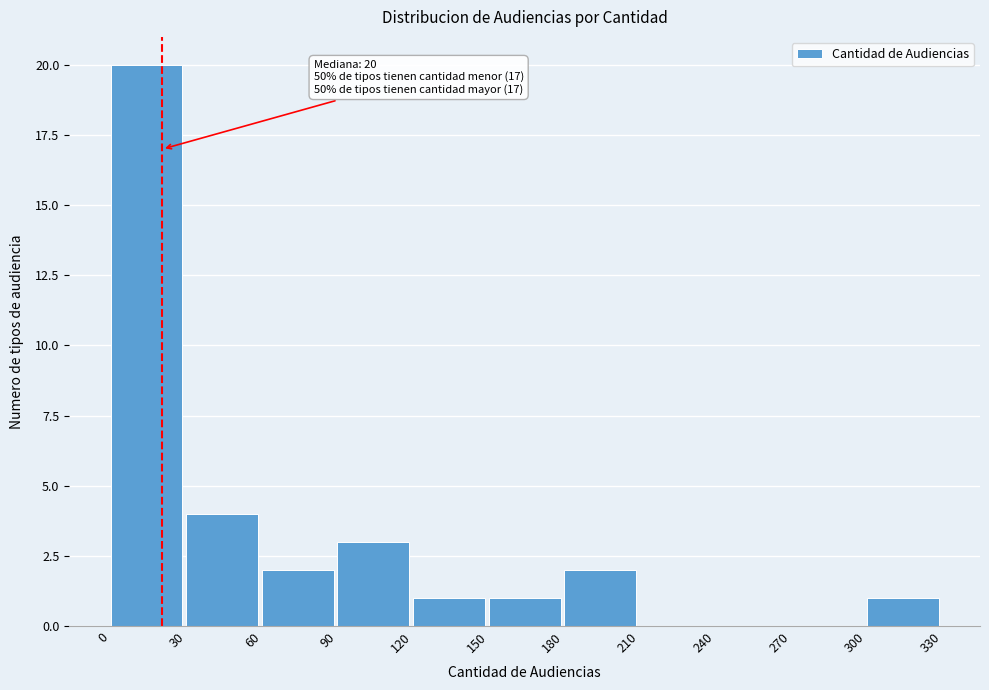

Over which range of the x-axis is the bar tallest?

0 to 30